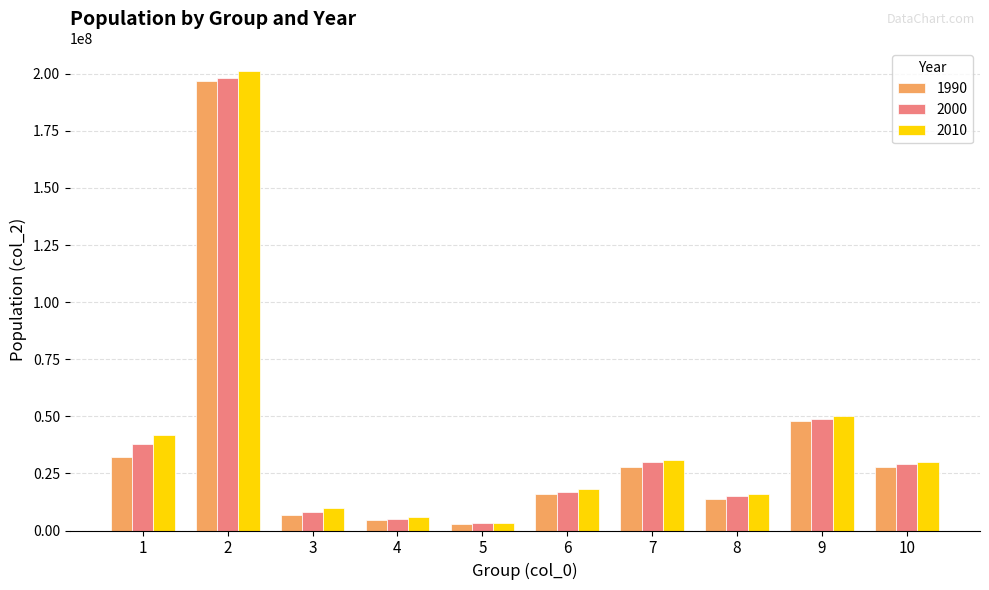

The 2000 series shows 30000000 at 7. True or false?

True